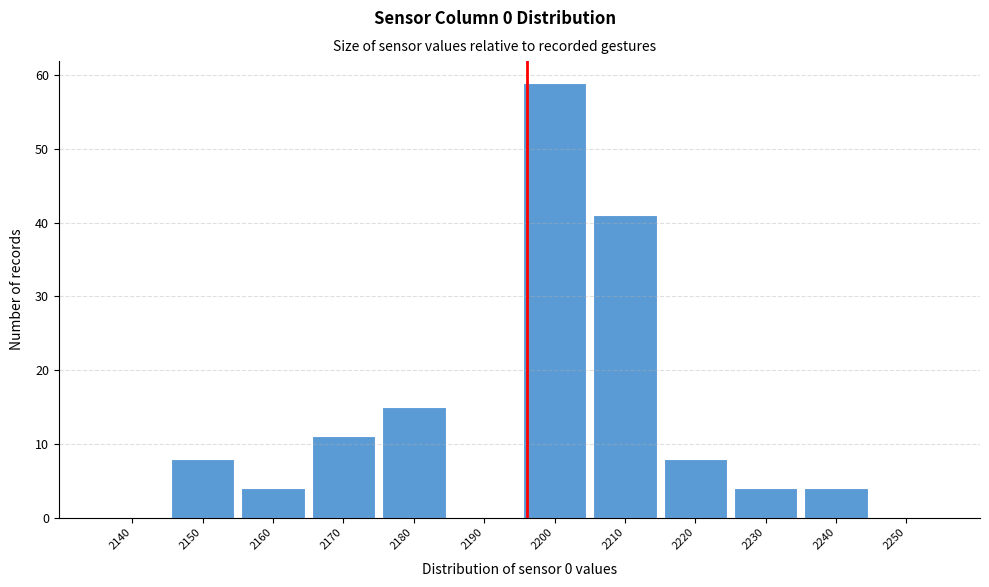

Reading left to right, transcribe all the data shown in this chart.

2140=0	2150=8	2160=4	2170=11	2180=15	2190=0	2200=59	2210=41	2220=8	2230=4	2240=4	2250=0